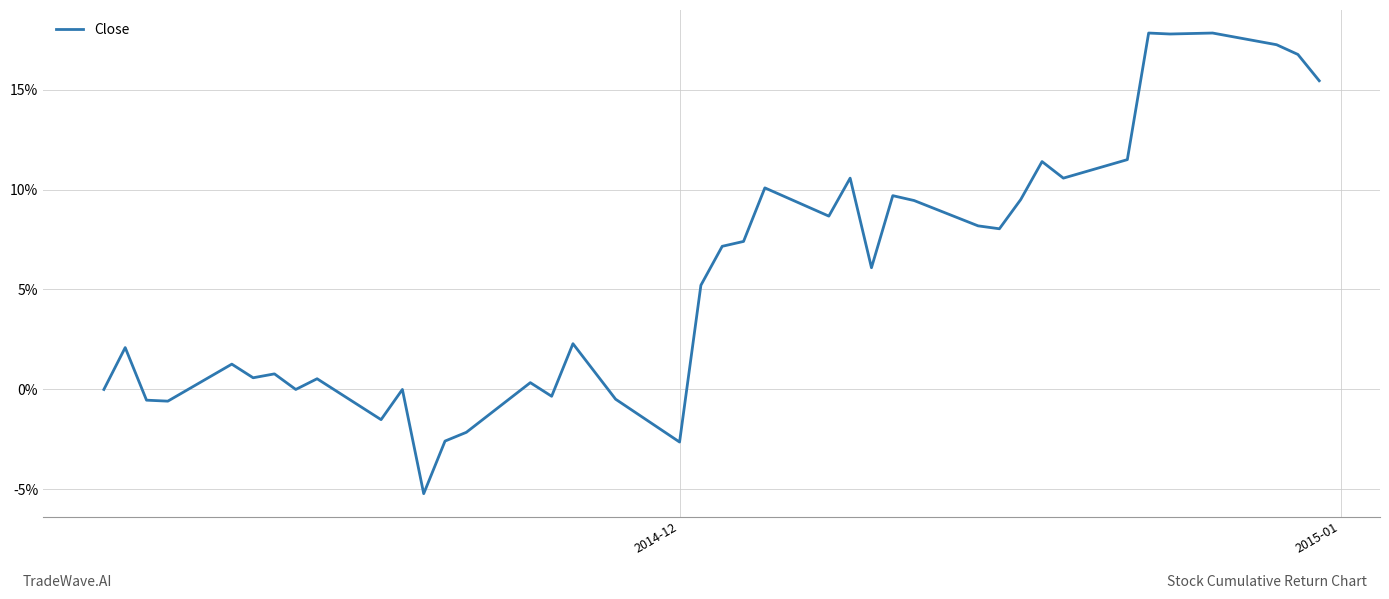

What is the greatest value displayed?

17.8